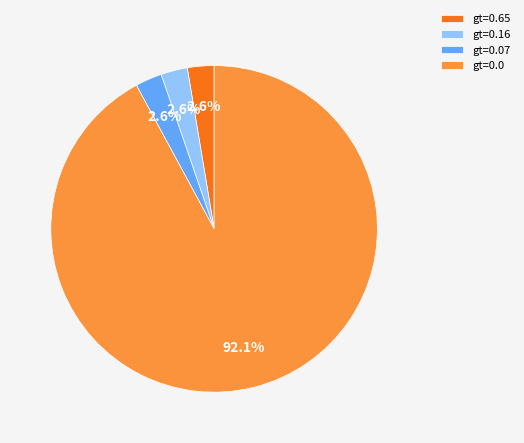

Count the number of slices in the pie.

4